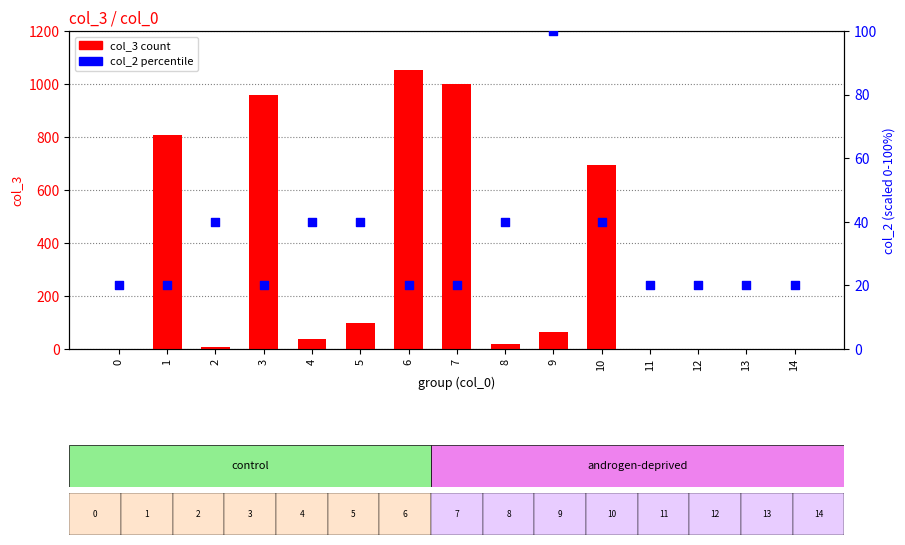

Which series reaches the minimum Y coordinate?

col_3 (count)